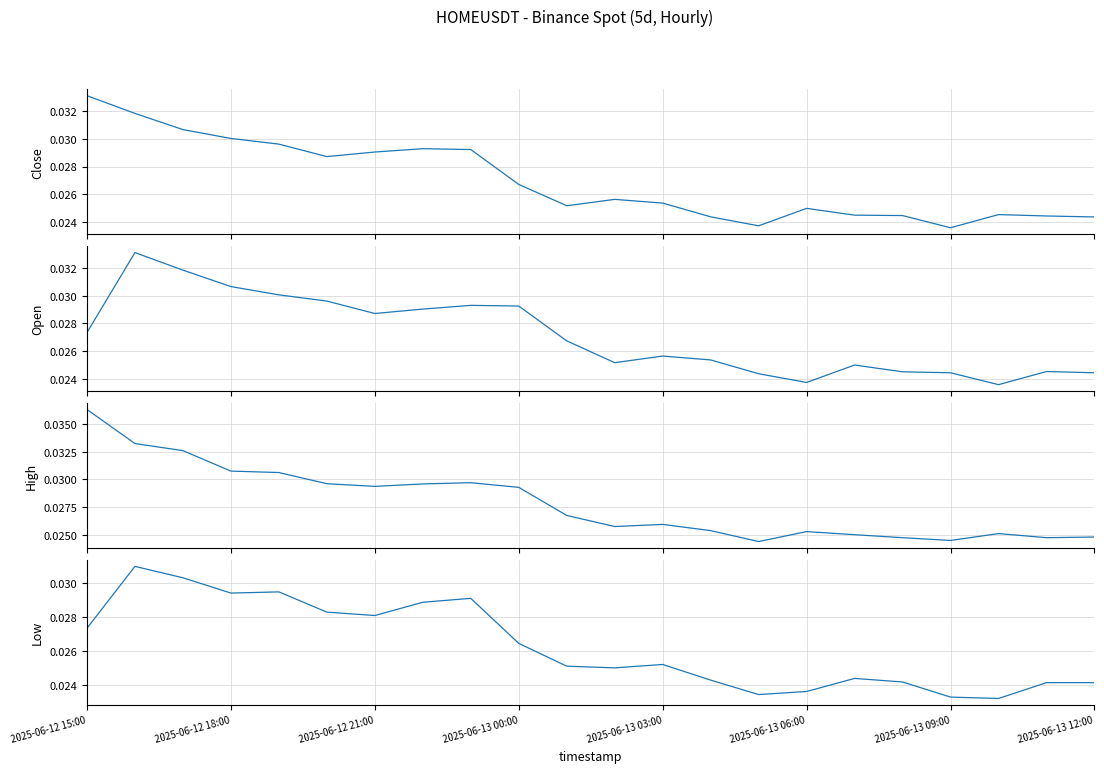

What position from the left is 16?

17